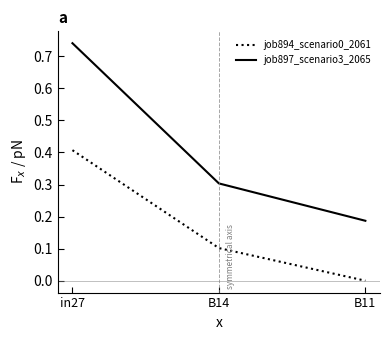

What position from the right is B11?

1